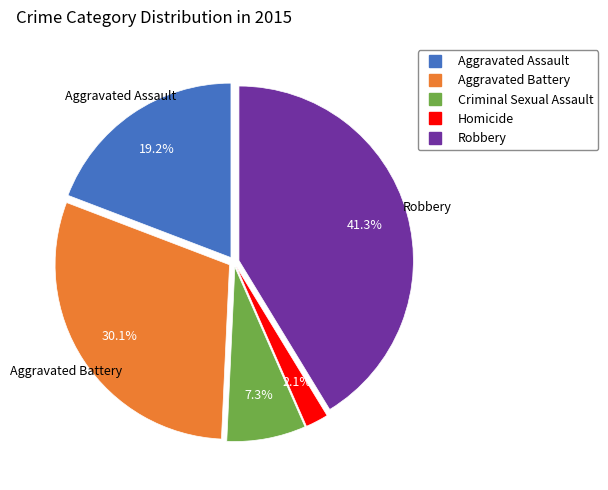

What portion of the pie excludes Aggravated Assault?

80.8%